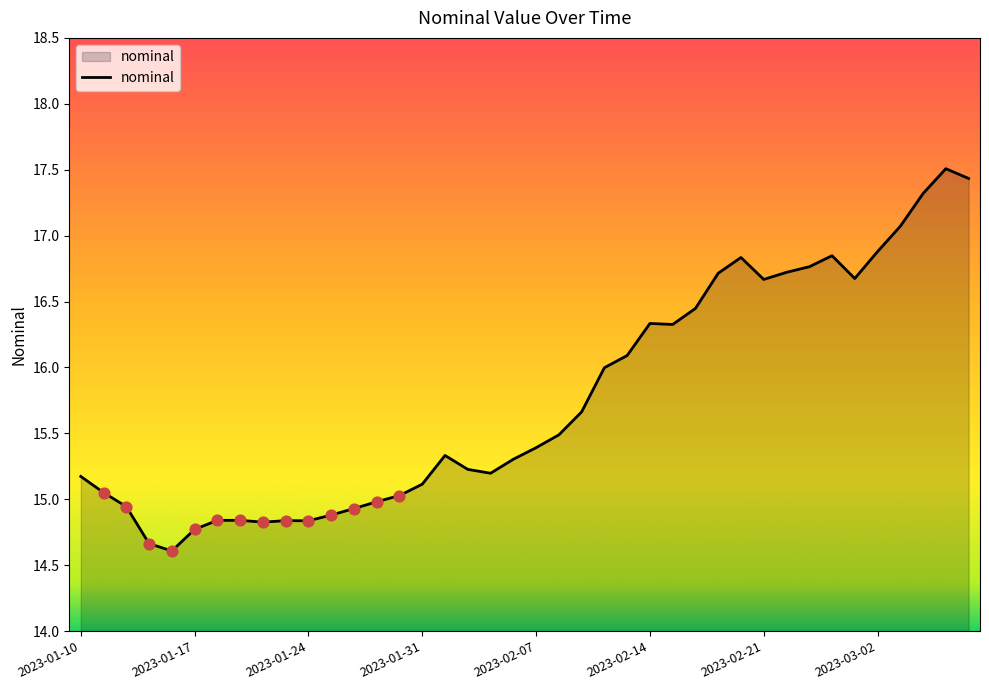

What is the maximum value shown in the chart?

17.5